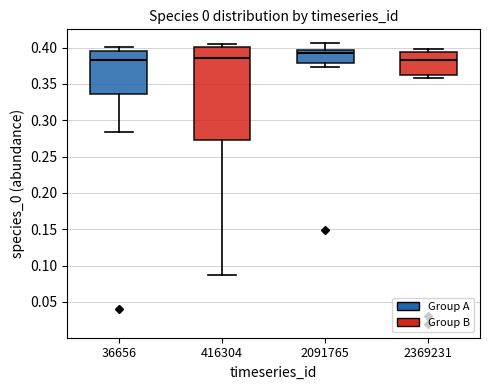

Reading left to right, transcribe this box plot: for each box, give where its median line is, the range the box spans, and where its two whiskers end, as read against the y-axis. The values are not printed on the chart, so give them approximately, as read against the axis.

36656: median 0.385, box 0.335 to 0.395, whiskers 0.285 to 0.400
416304: median 0.385, box 0.275 to 0.400, whiskers 0.085 to 0.405
2091765: median 0.390, box 0.380 to 0.395, whiskers 0.375 to 0.405
2369231: median 0.385, box 0.360 to 0.395, whiskers 0.360 (just below the box's lower edge) to 0.400